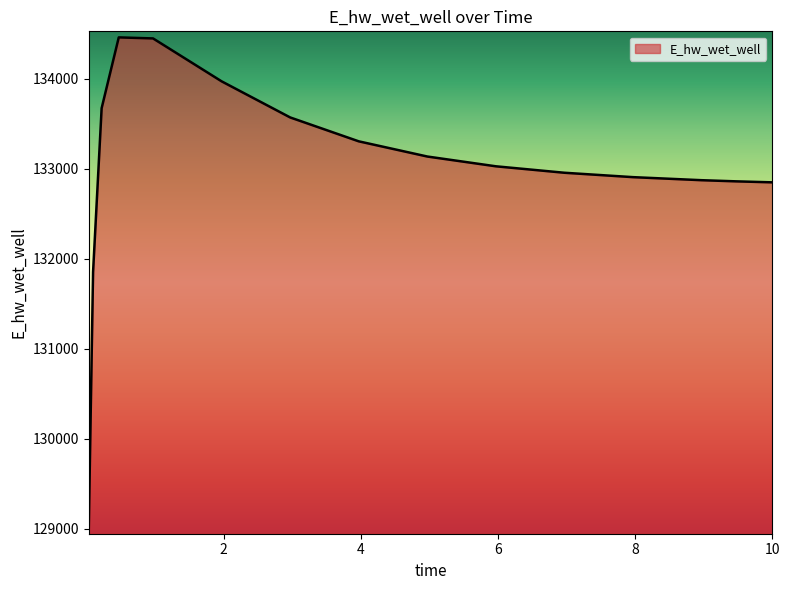

What is the difference between the maximum and minimum values?

5453.6